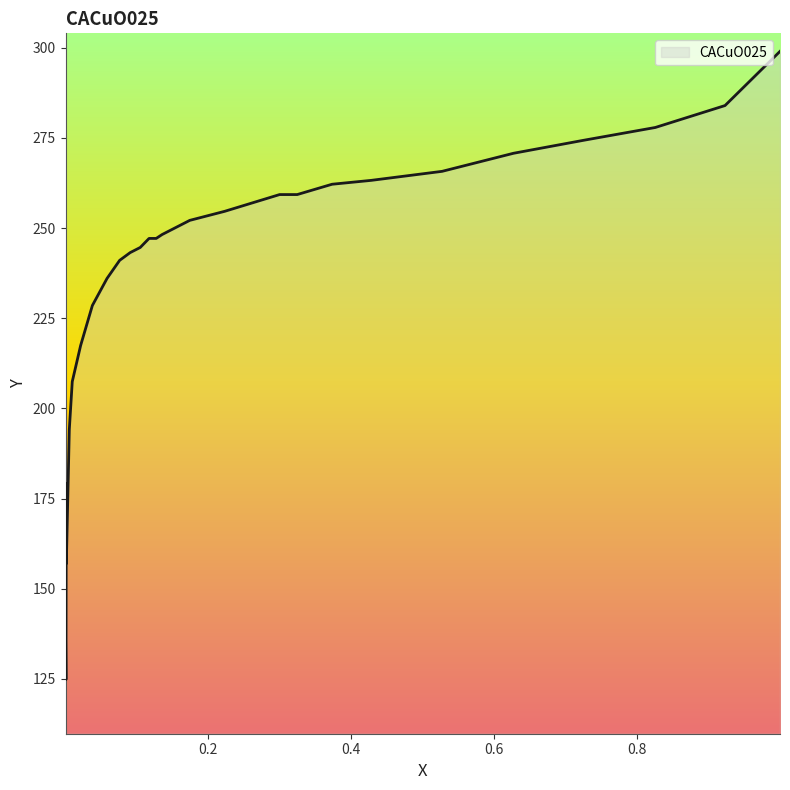

Which category has the lowest value across all series?

0.0018